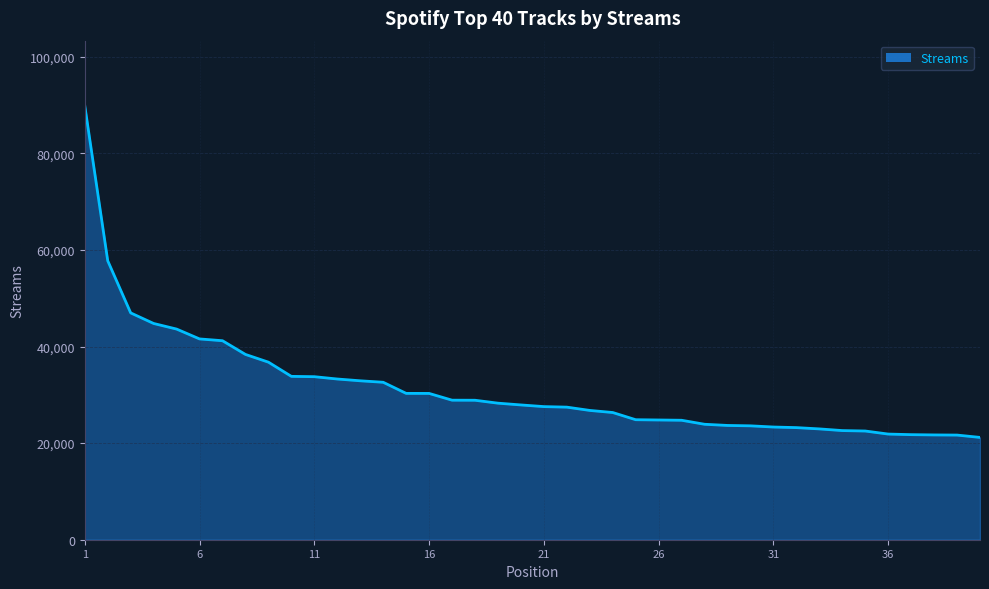

What is the difference between the maximum and minimum values?

68664